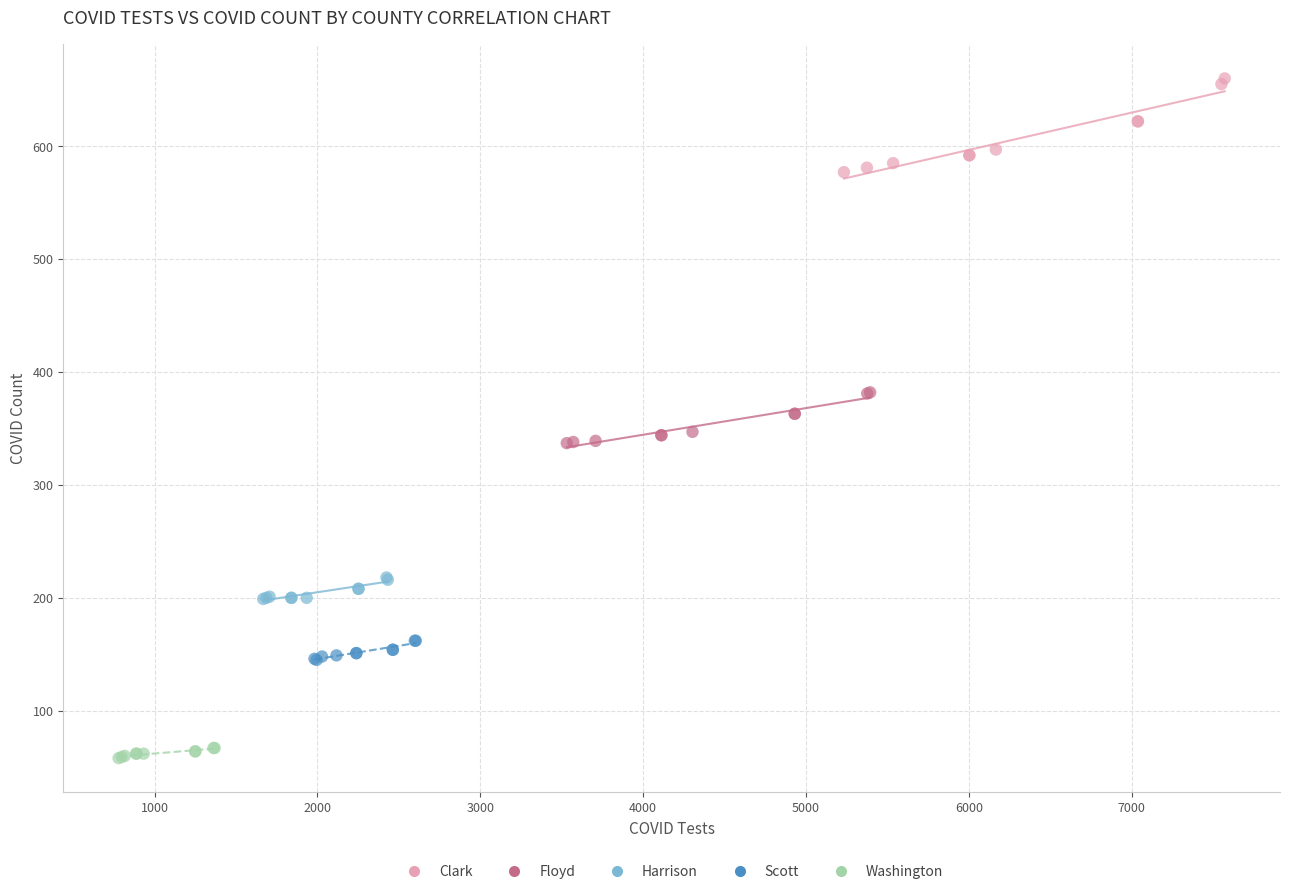

Which series reaches the maximum Y coordinate?

Clark